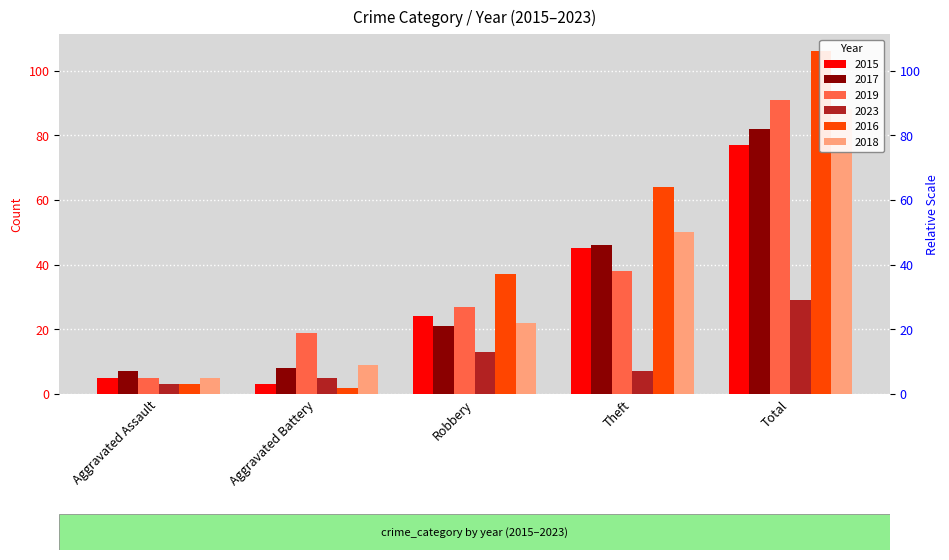

The value of 2015 at Aggravated Assault is 5. True or false?

True